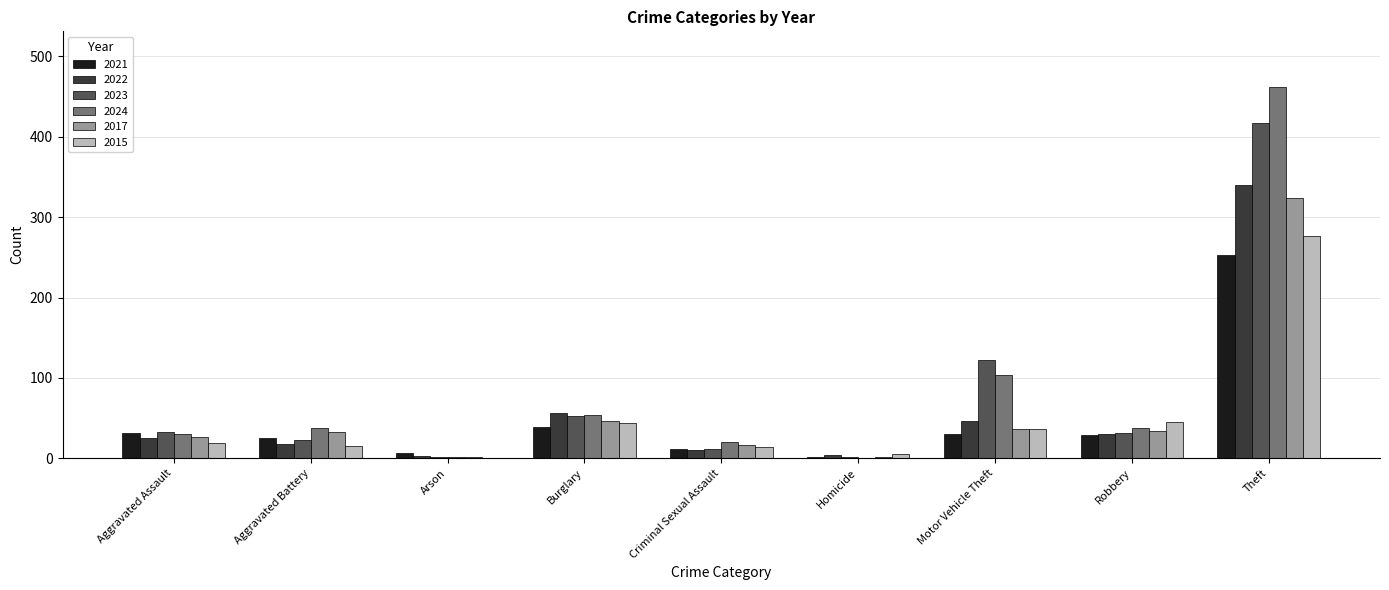

What is the sum of the 2017 values at Burglary and Theft?

371